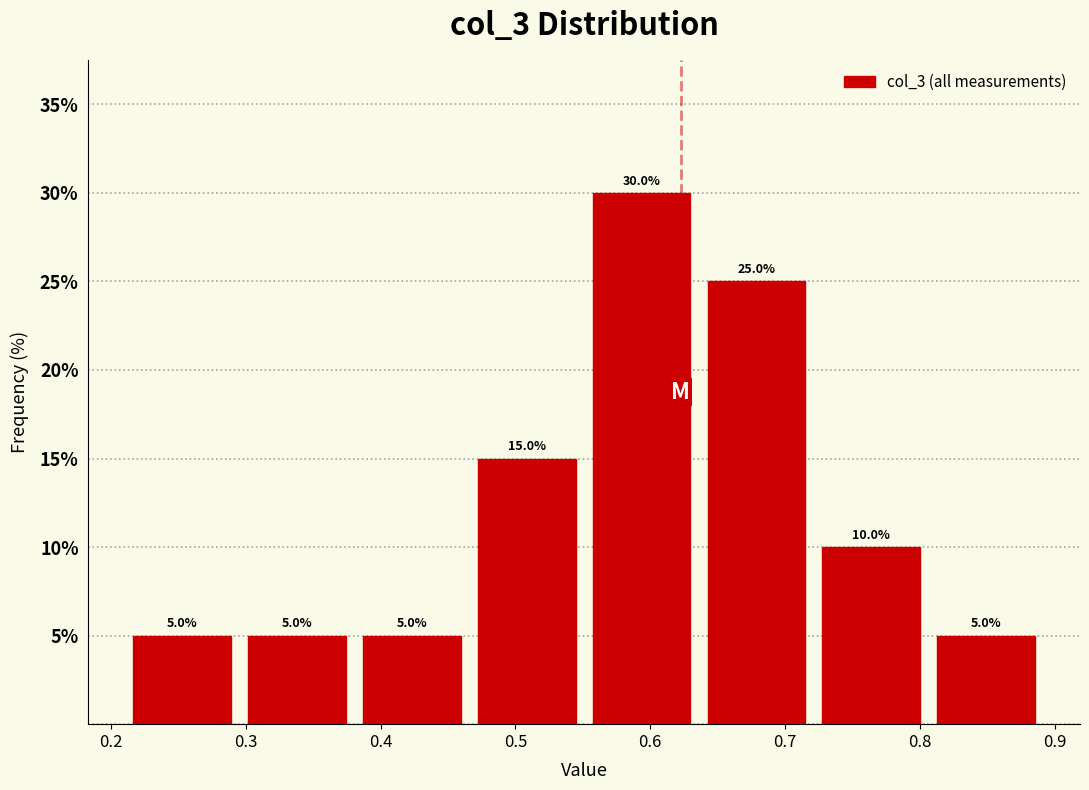

Which range on the x-axis has the tallest bar?

0.55 to 0.64